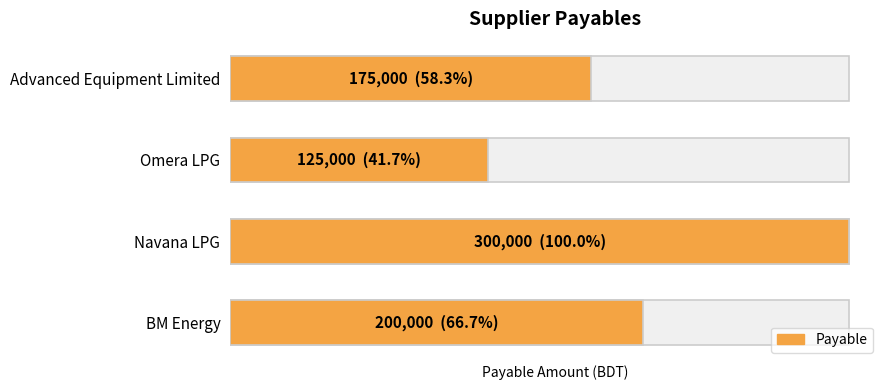

Is it true that the value at BM Energy is 200000?

True